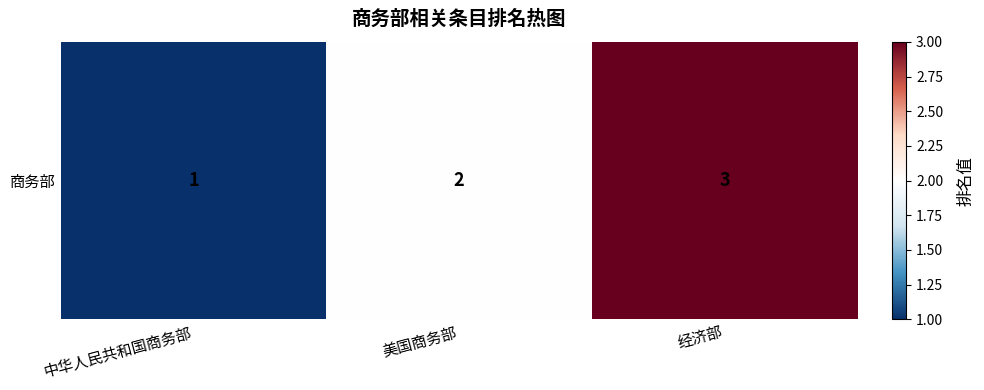

What is the difference between the second highest and minimum values?

1